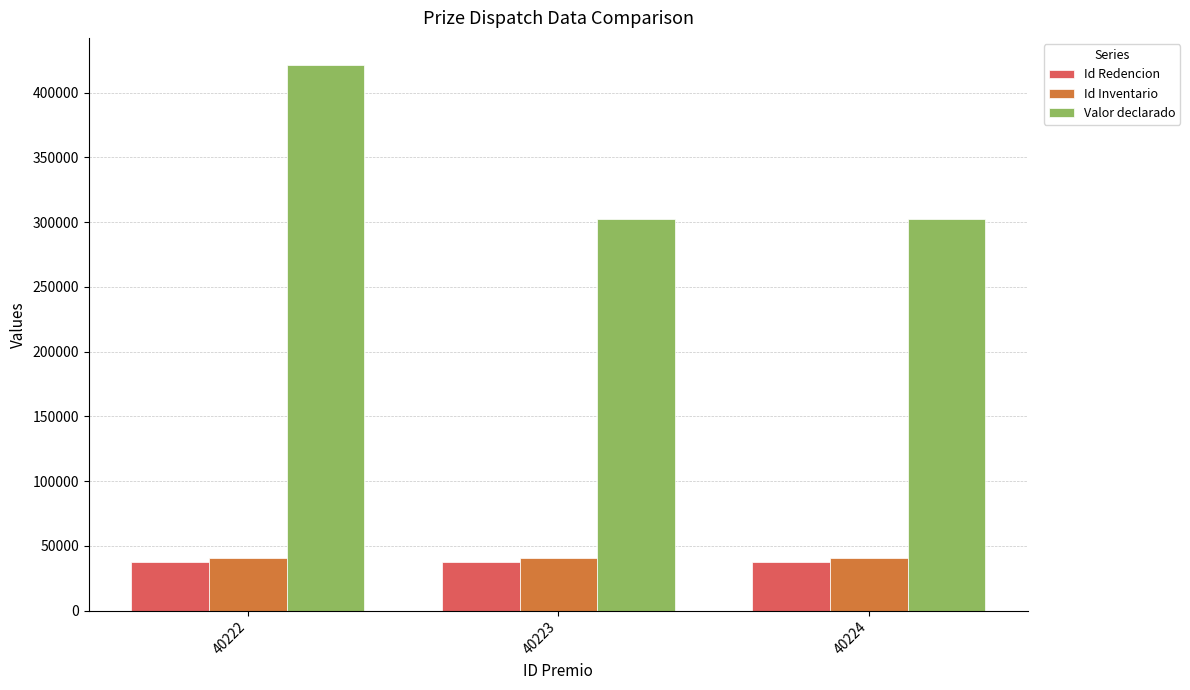

What are all the series names shown in the legend?

Id Redencion, Id Inventario, Valor declarado